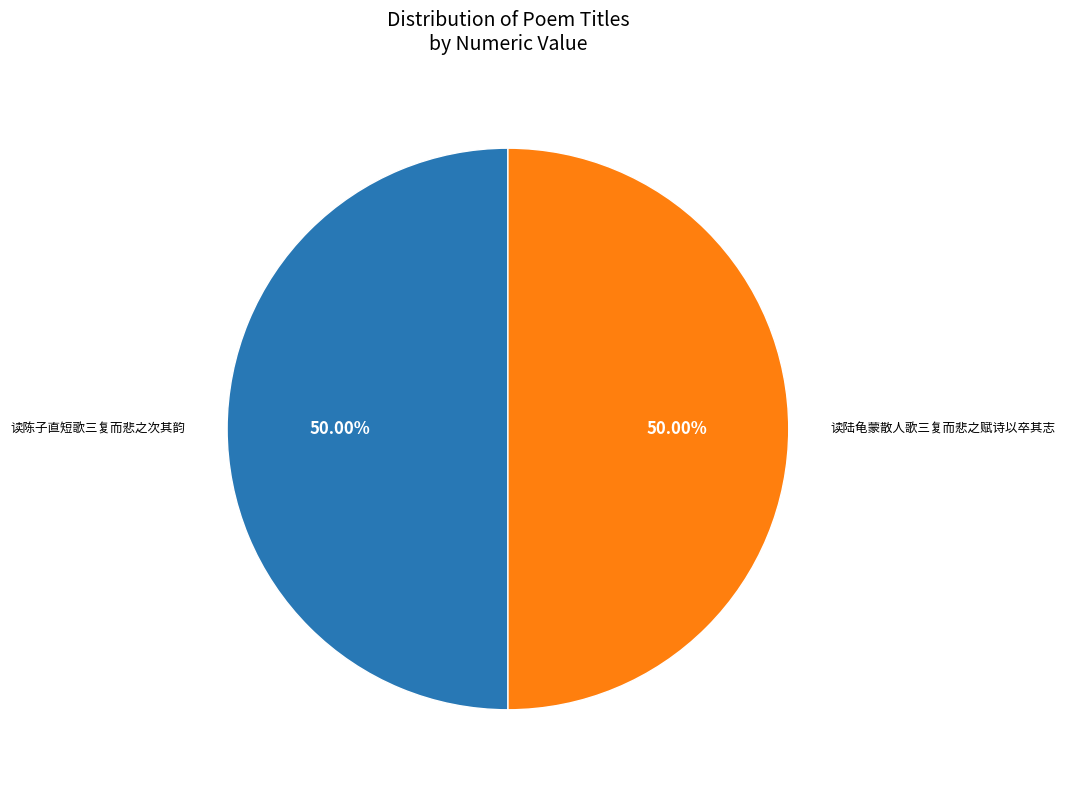

How many slices are in this pie chart?

2